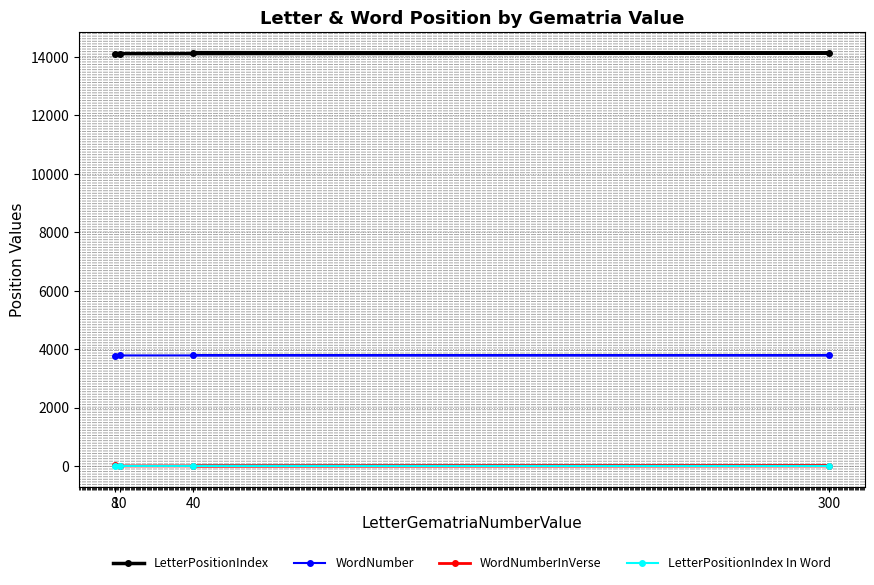

What is the maximum value shown in the chart?

14146